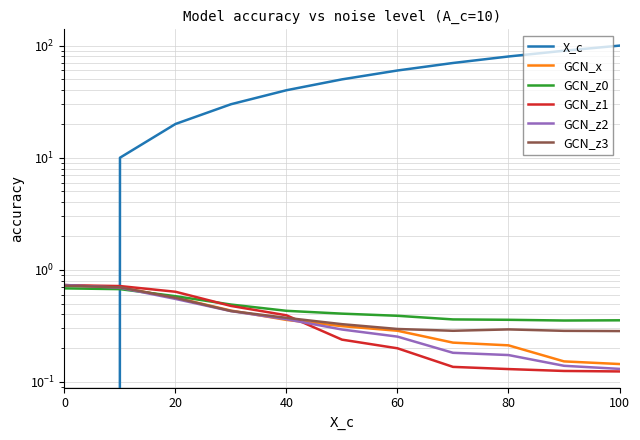

How many data points does each series have?

11